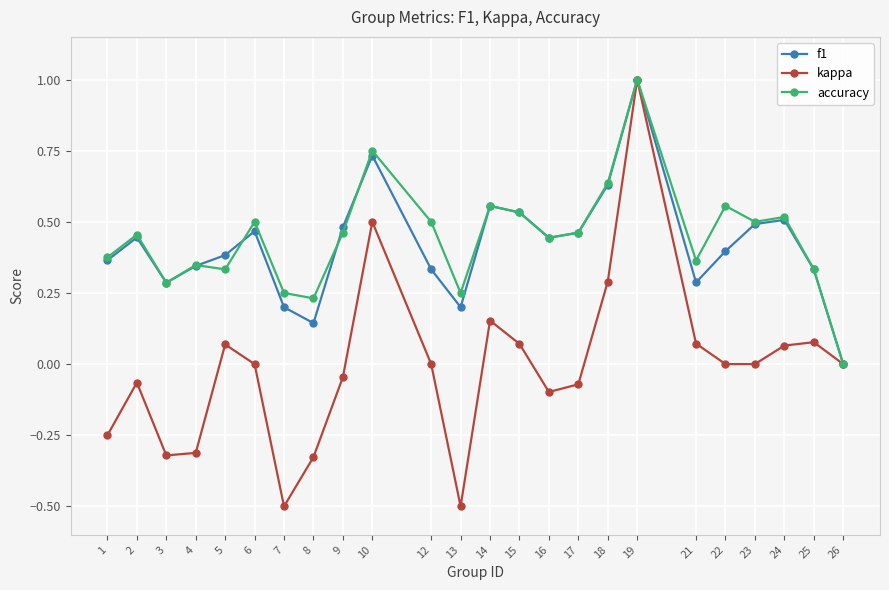

What is the total value across all series at 14?

1.3